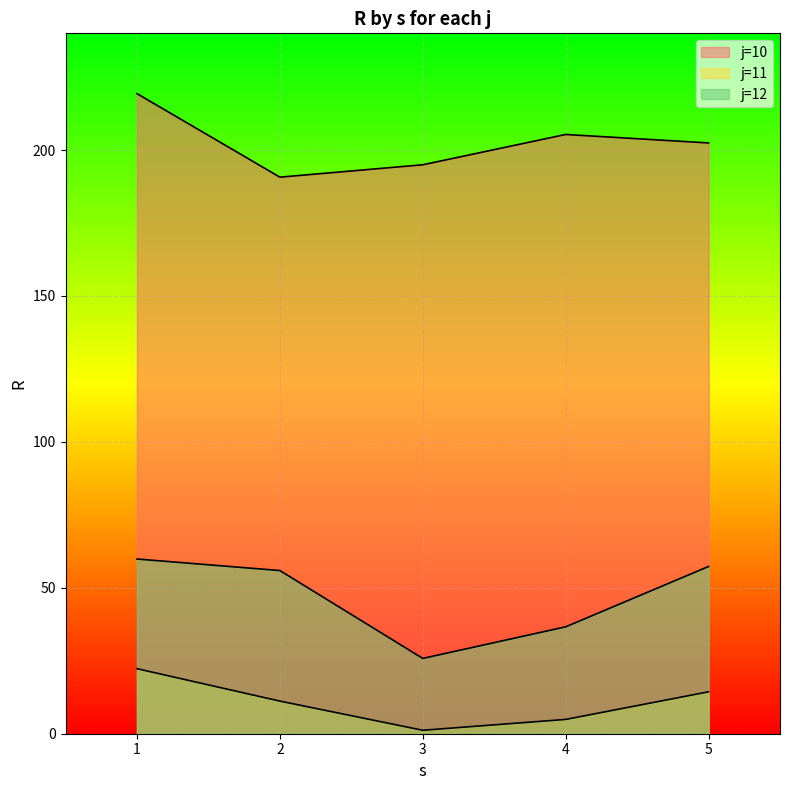

At which category is the sum across all series the highest?

1